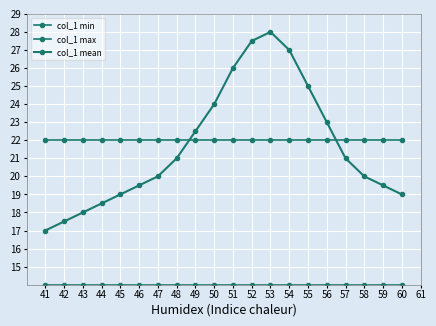

Which category has the lowest value in the col_1 max series?

41